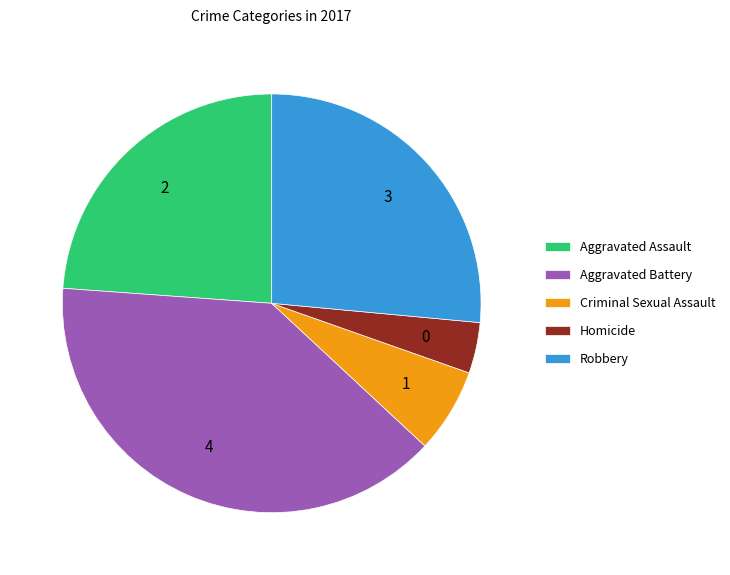

Which category has the biggest portion of the pie?

Aggravated Battery